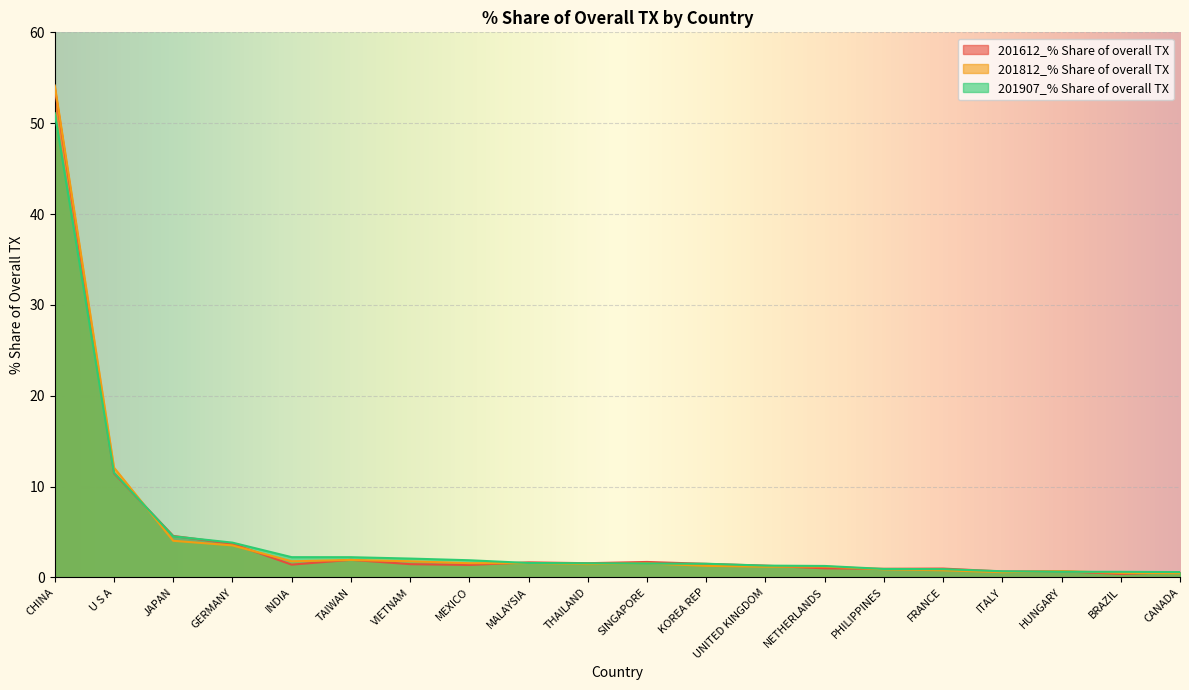

What is the average value of the 201812_% Share of overall TX series?

4.7